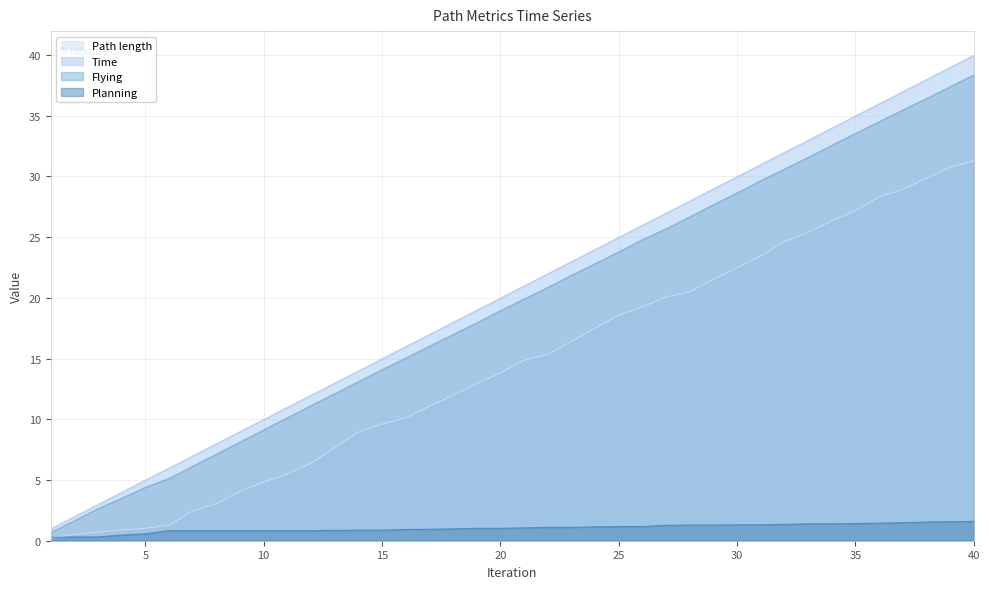

At how many categories does at least one series exceed 6?

34